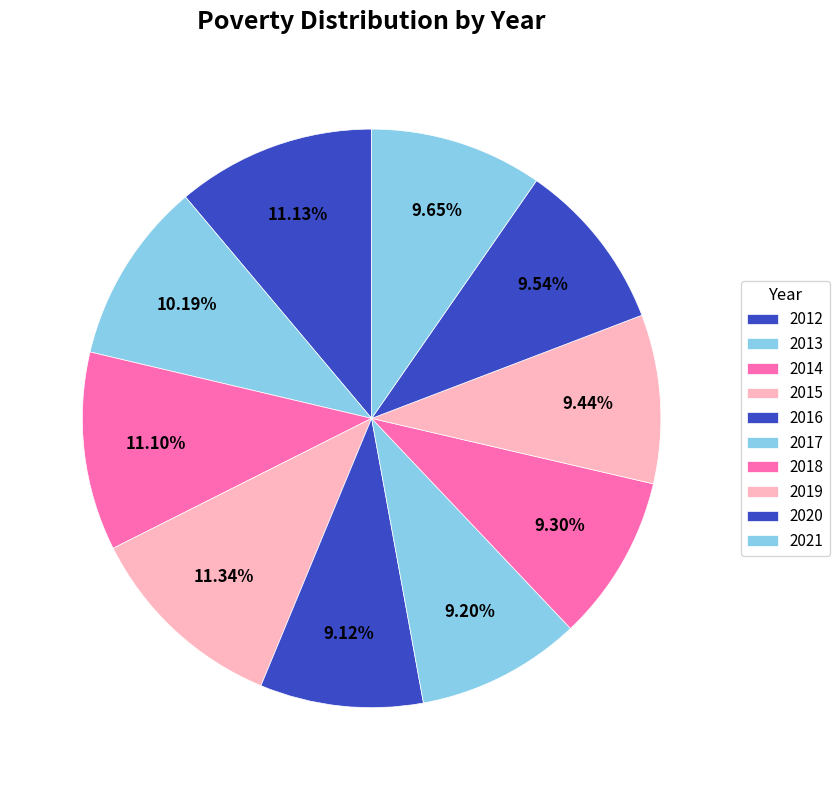

What is the ratio of the value at 2015 to the value at 2020?

1.2